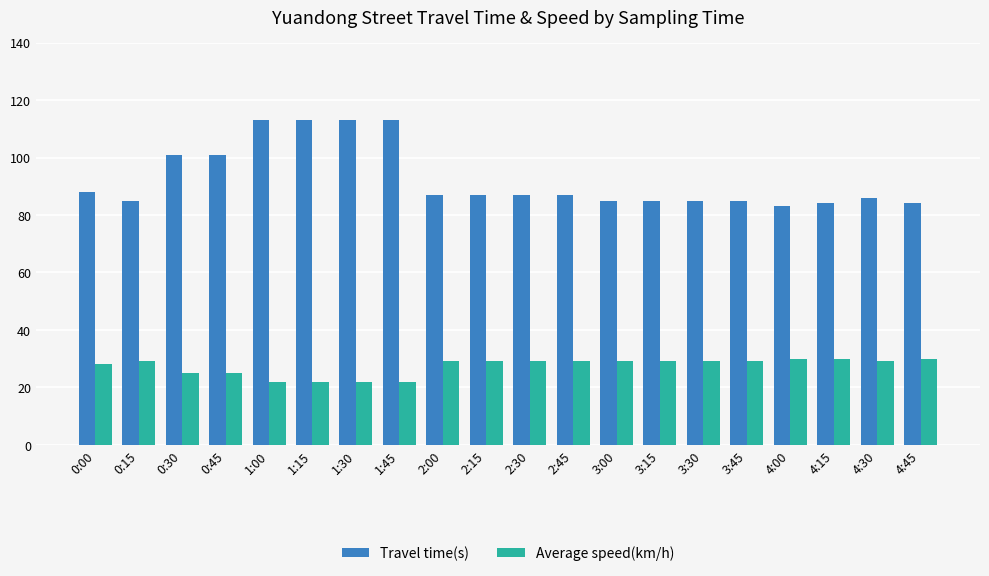

Rank the series by their maximum value, from highest to lowest.

Travel time(s), Average speed(km/h)